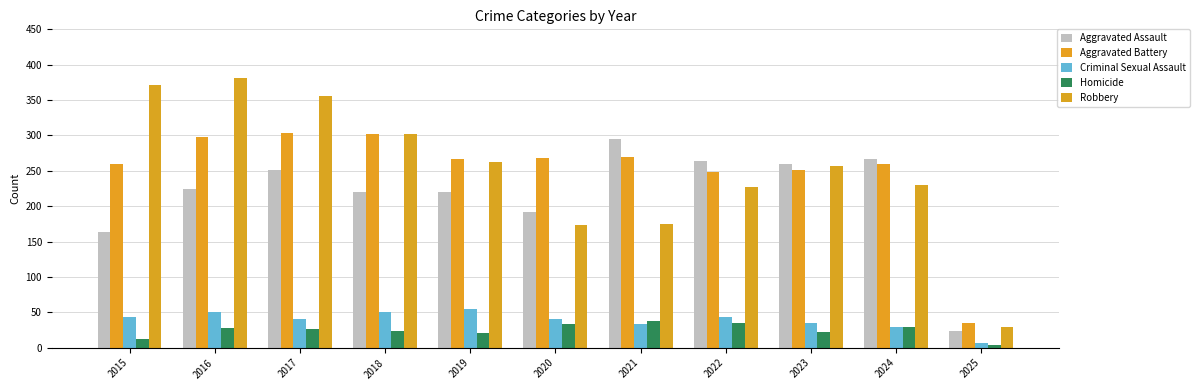

How many bars are there in each group?

5